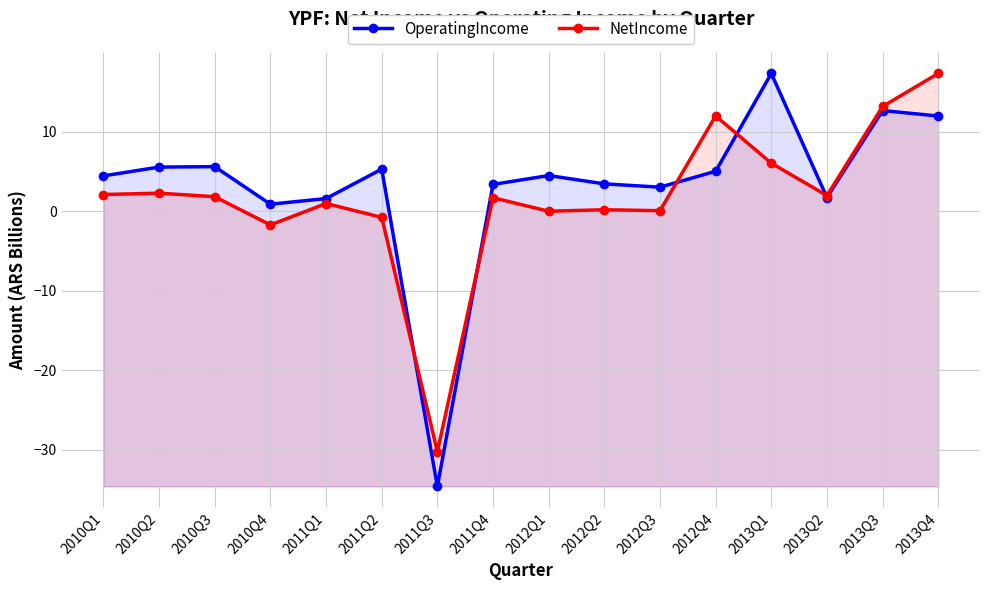

How many times do OperatingIncome and NetIncome cross each other?

5